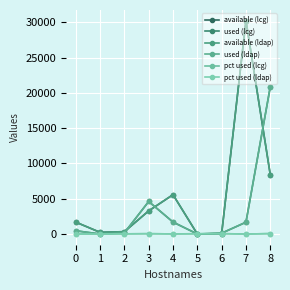

True or false: used (ldap) and pct used (lcg) intersect in this chart.

True